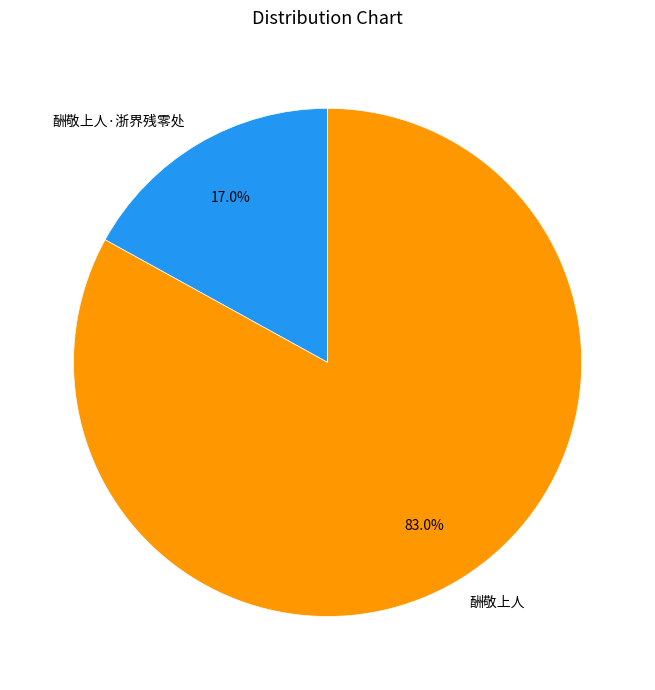

Combined, do 酬敬上人·浙界残零处 and 酬敬上人 account for over 50%?

Yes